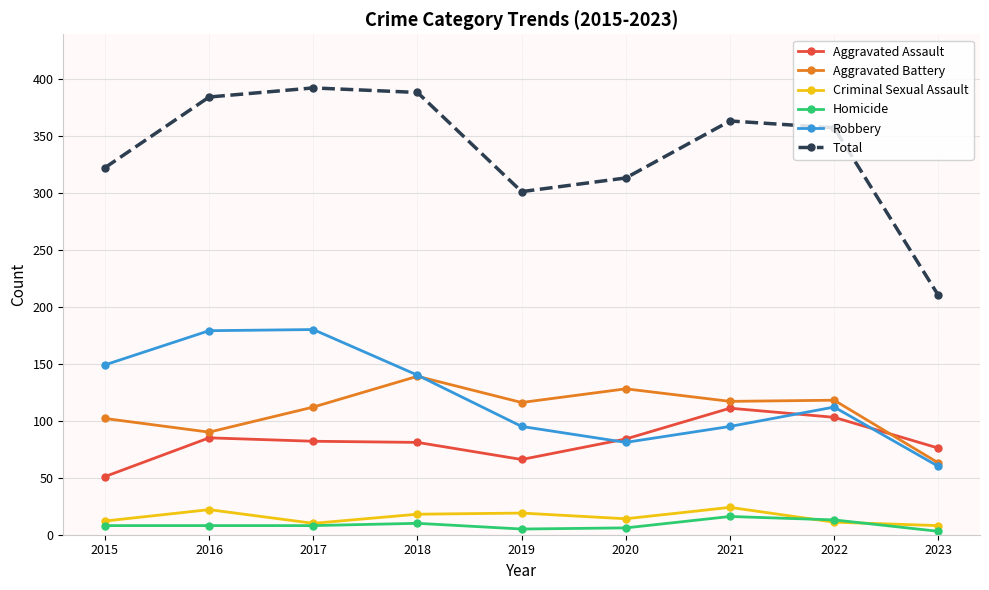

Count the number of data series in this chart.

6